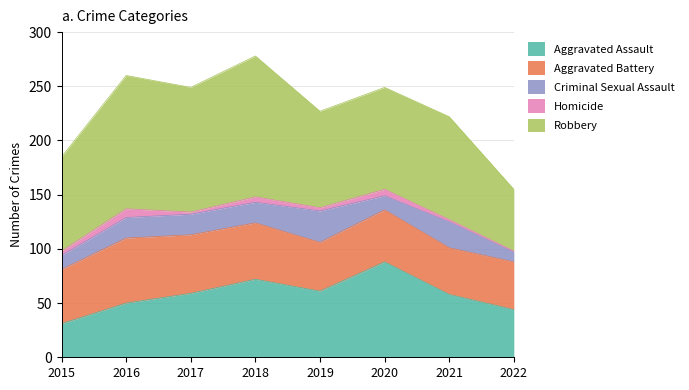

Which has a higher value, 2020 or 2021?

2020